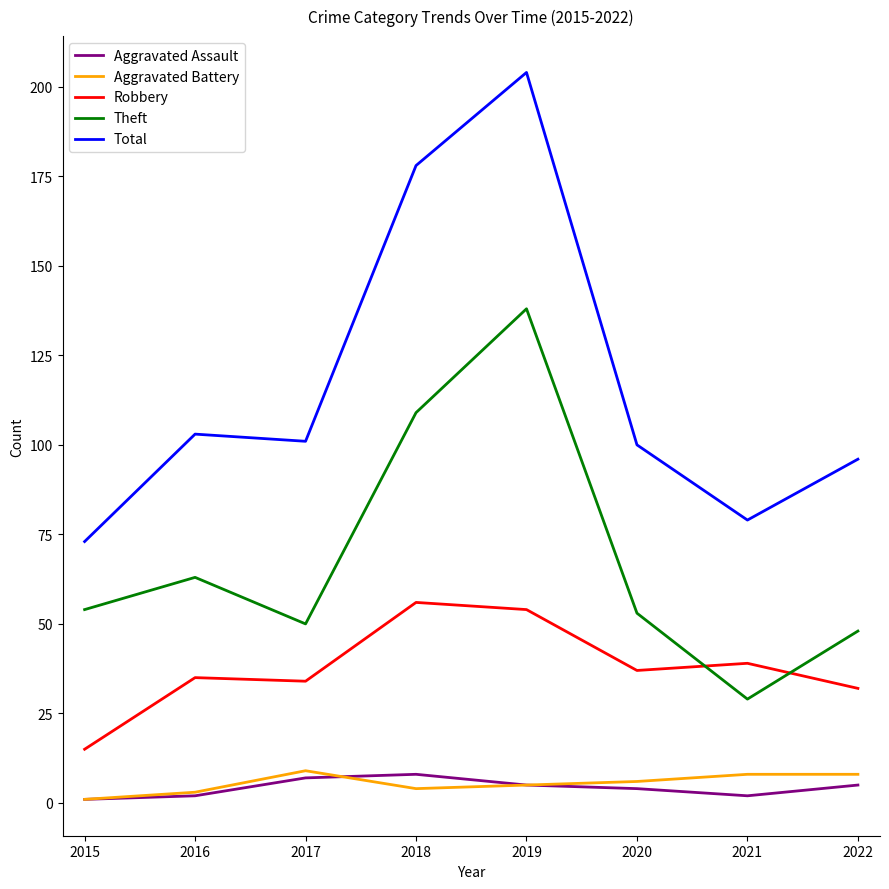

True or false: Theft and Aggravated Assault intersect in this chart.

False